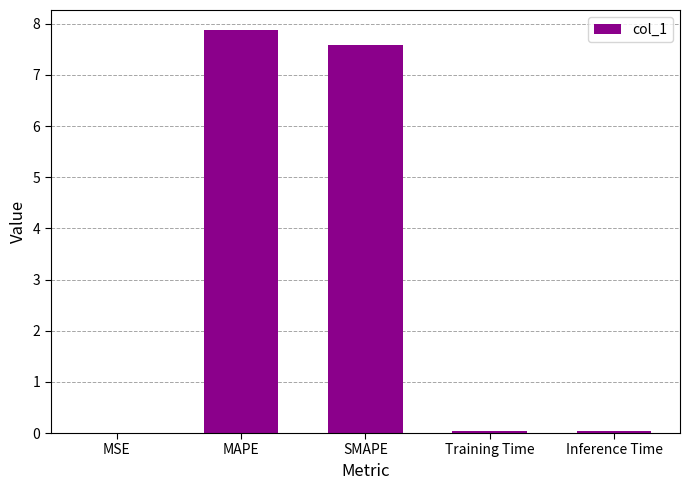

The value at MSE is 0.0. True or false?

True